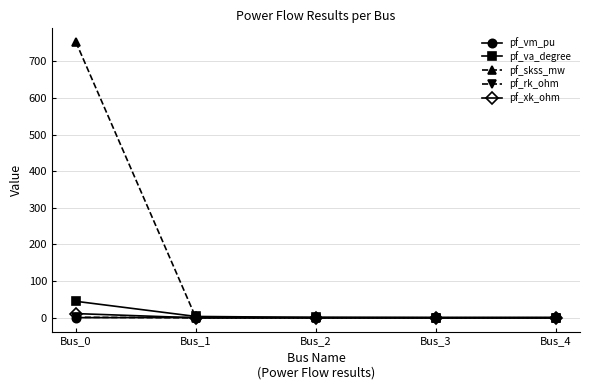

What is the sum of the pf_va_degree values at Bus_1 and Bus_0?

48.7